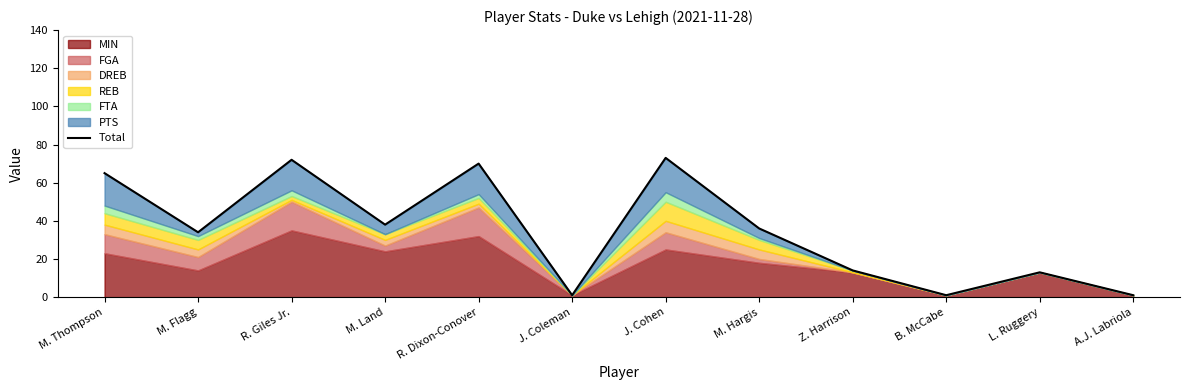

How many interior local valleys (lower than both neighbors) does the data have?

4